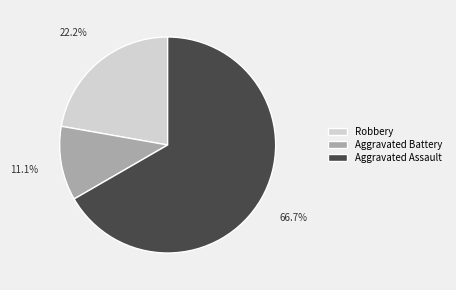

To the nearest percent, what is the combined percentage of Robbery and Aggravated Assault?

89%